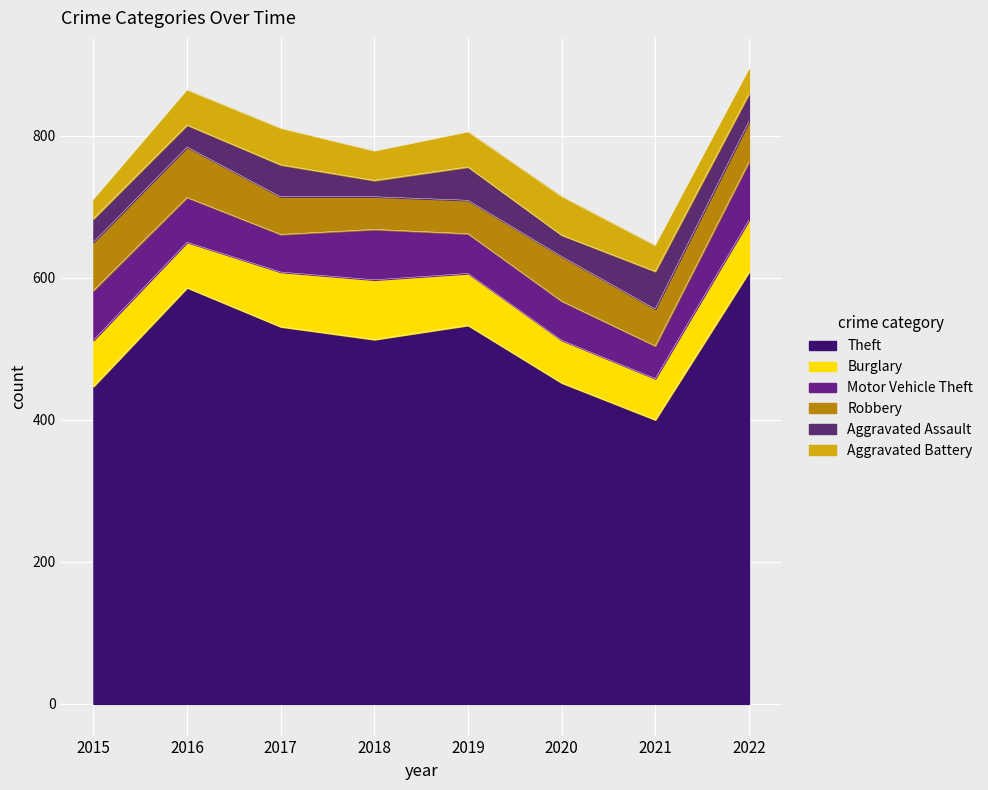

Does the chart display data point markers on the line(s)?

No